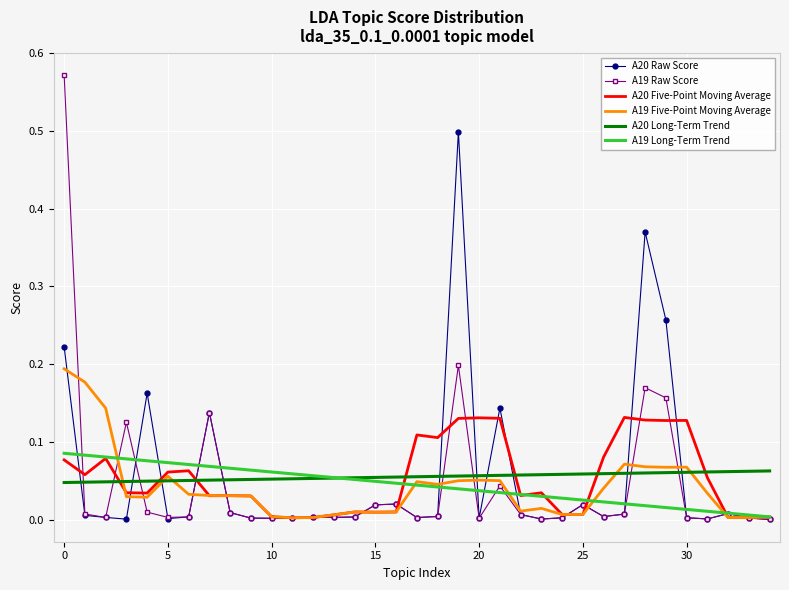

Which series has the largest range (max minus min)?

A19 Raw Score